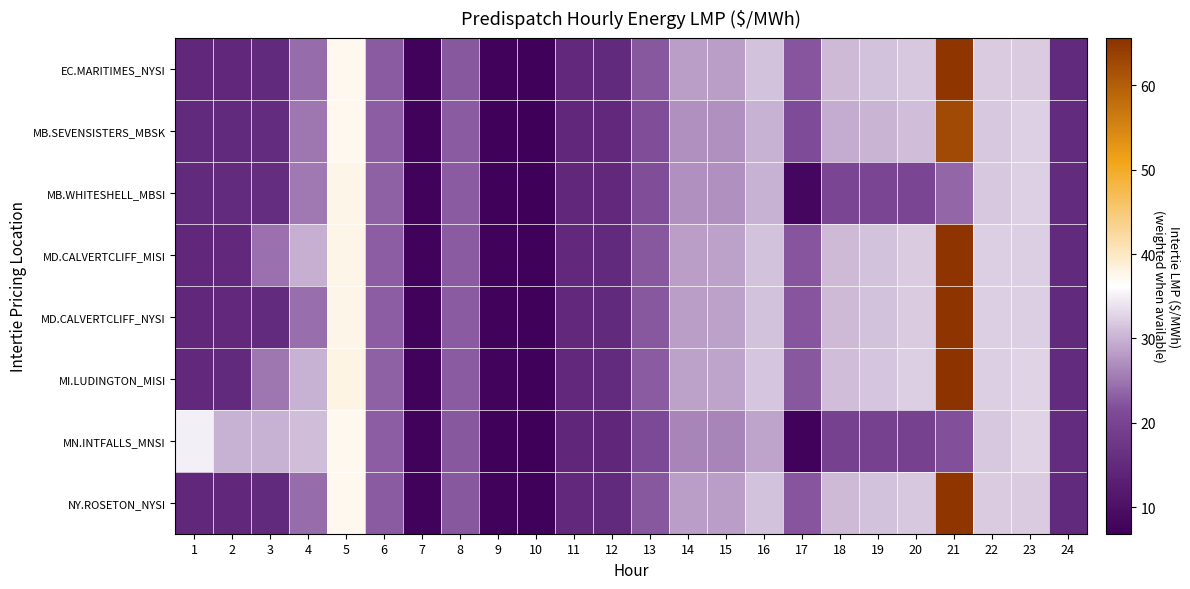

At 11, list the series in order from smallest to largest.

MN.INTFALLS_MNSI, MB.SEVENSISTERS_MBSK, MB.WHITESHELL_MBSI, EC.MARITIMES_NYSI, NY.ROSETON_NYSI, MD.CALVERTCLIFF_MISI, MD.CALVERTCLIFF_NYSI, MI.LUDINGTON_MISI